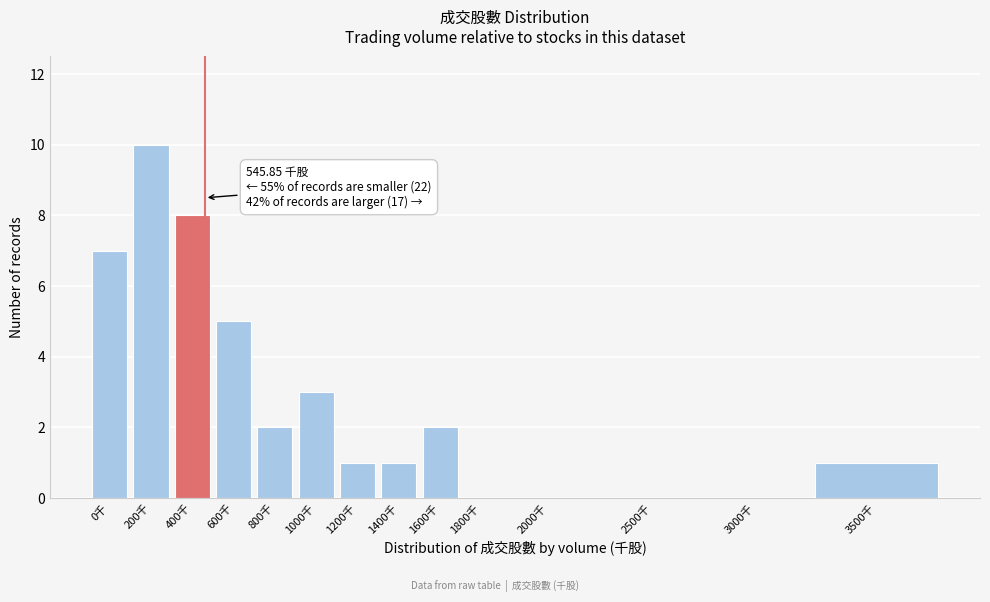

Reading left to right, transcribe all the data shown in this chart.

0千=7	200千=10	400千=8	600千=5	800千=2	1000千=3	1200千=1	1400千=1	1600千=2	1800千=0	2000千=0	2500千=0	3000千=0	3500千=1